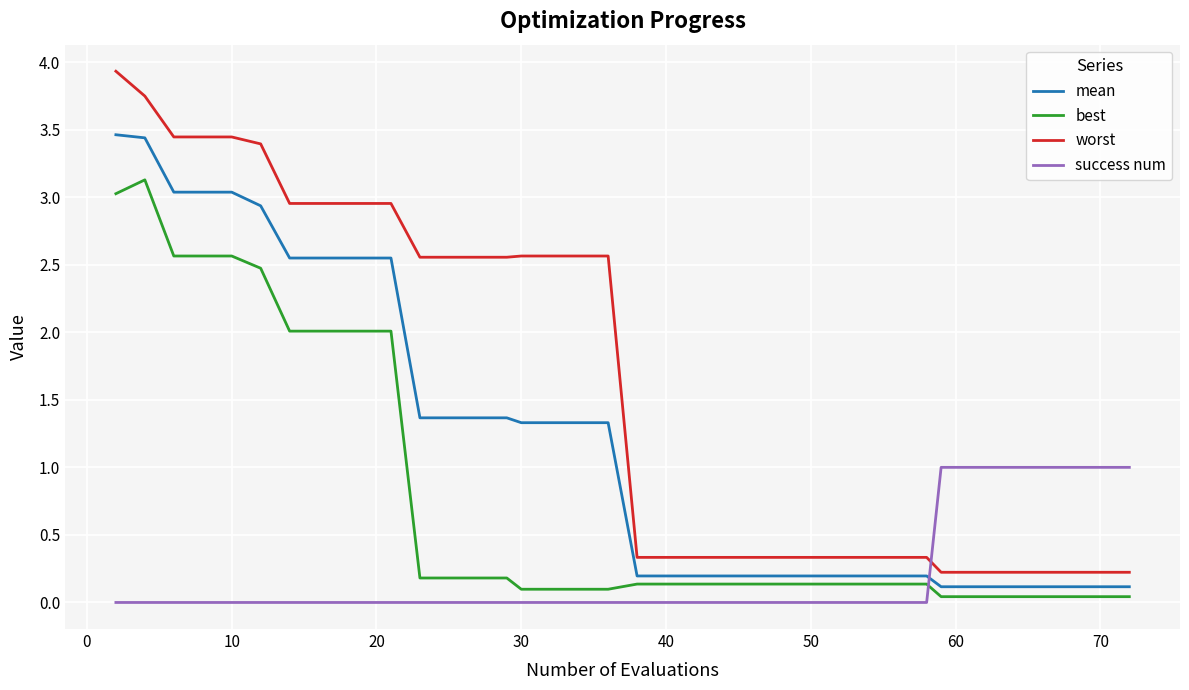

Which series has the largest total across all categories?

worst